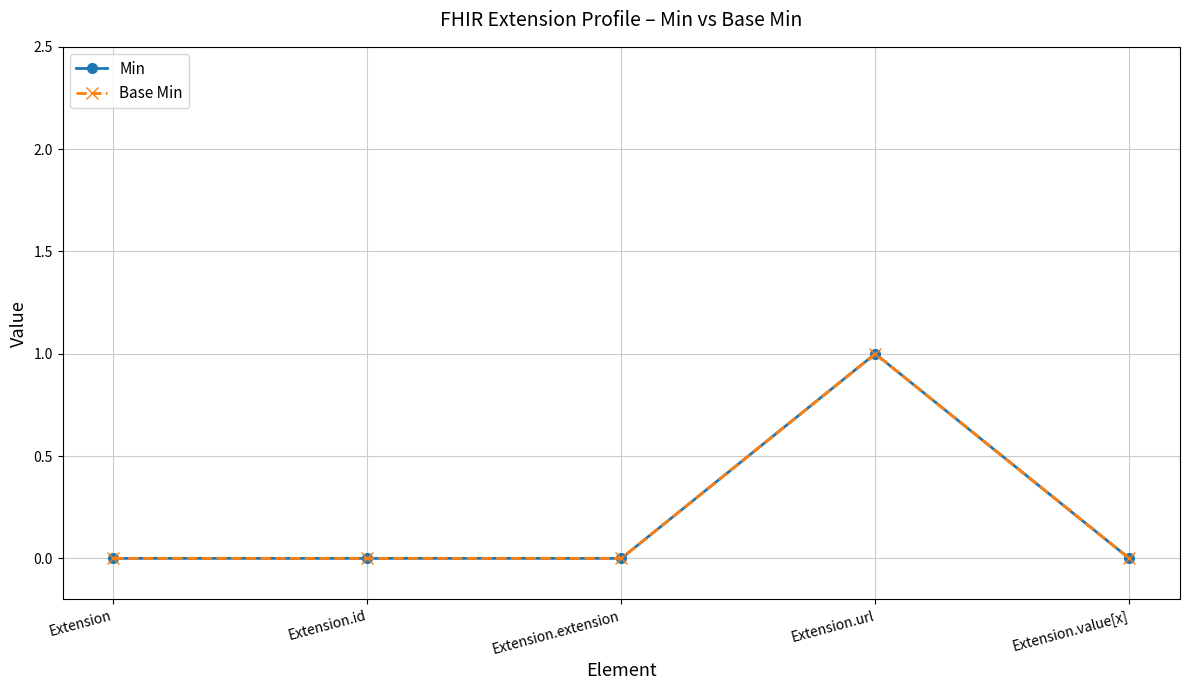

Rank the categories by Base Min value from highest to lowest.

Extension.url, Extension, Extension.id, Extension.extension, Extension.value[x]